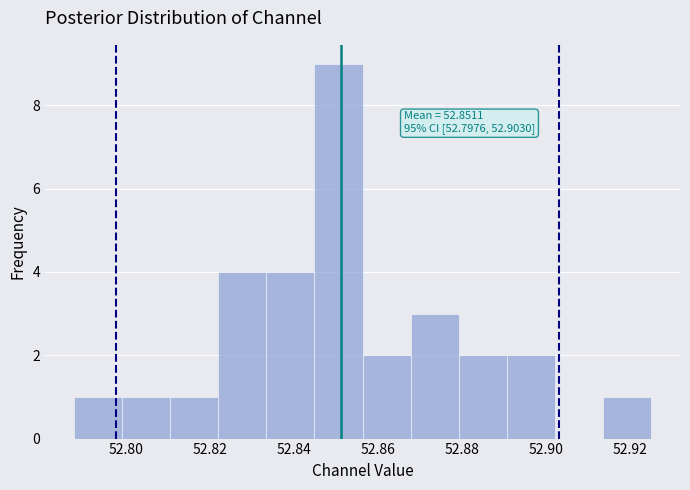

Which range on the x-axis has the tallest bar?

52.844 to 52.856